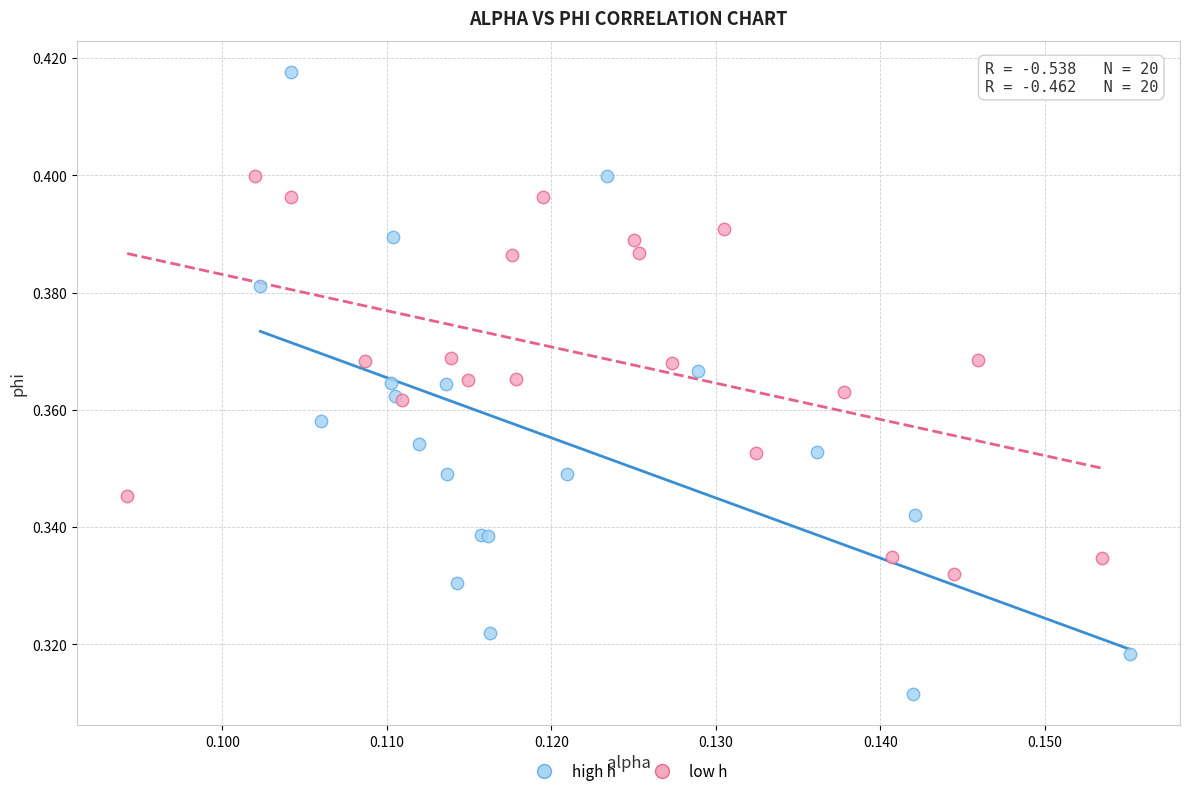

Which series has the widest spread of Y values?

high h